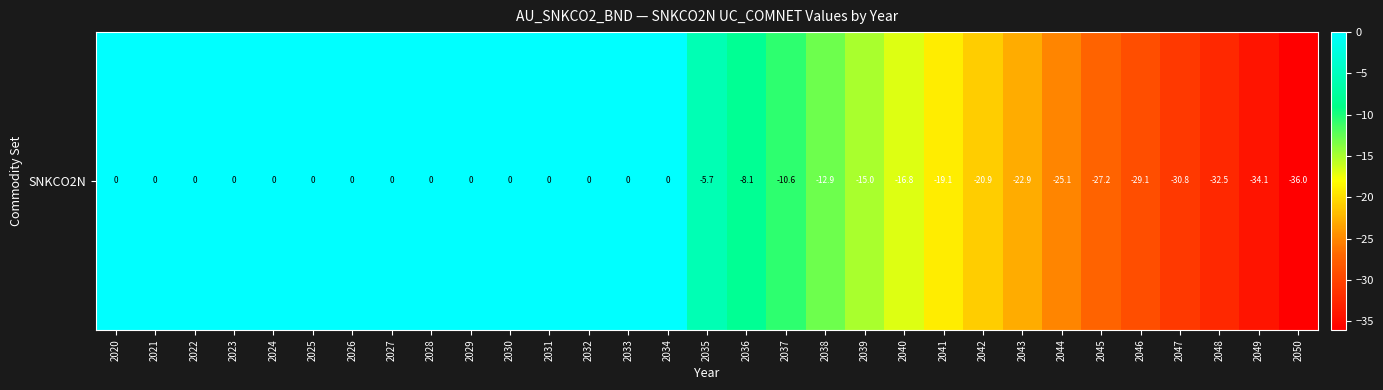

Reading right to left, what are all the values shown in this chart?

2050=-36.0	2049=-34.1	2048=-32.5	2047=-30.8	2046=-29.1	2045=-27.2	2044=-25.1	2043=-22.9	2042=-20.9	2041=-19.1	2040=-16.8	2039=-15.0	2038=-12.9	2037=-10.6	2036=-8.1	2035=-5.7	2034=0.0	2033=0.0	2032=0.0	2031=0.0	2030=0.0	2029=0.0	2028=0.0	2027=0.0	2026=0.0	2025=0.0	2024=0.0	2023=0.0	2022=0.0	2021=0.0	2020=0.0